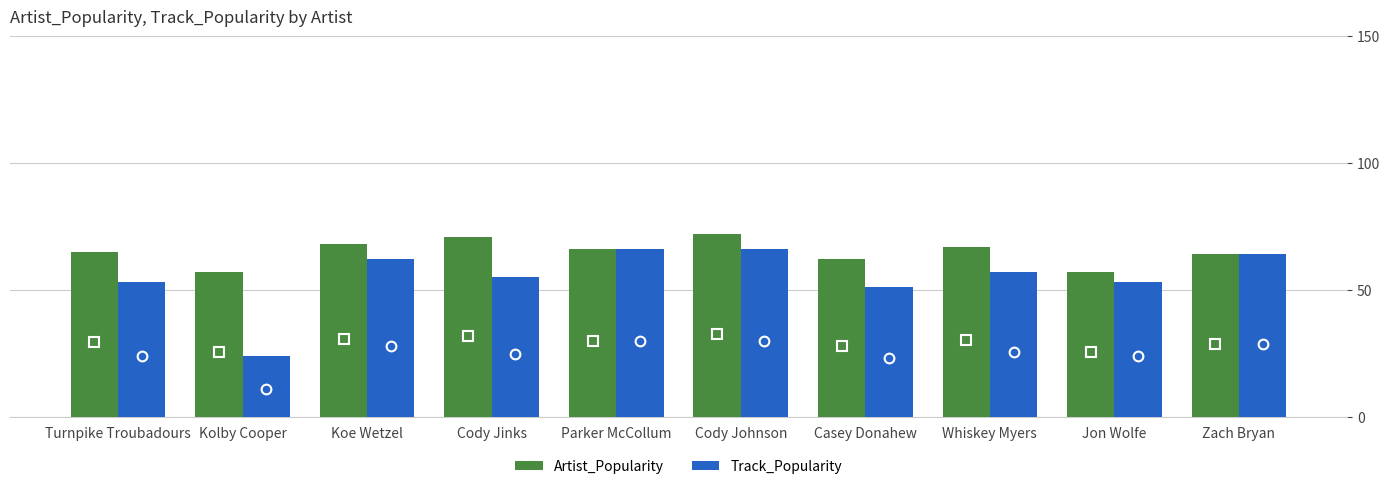

The Track_Popularity series shows 112 at Cody Johnson. True or false?

False